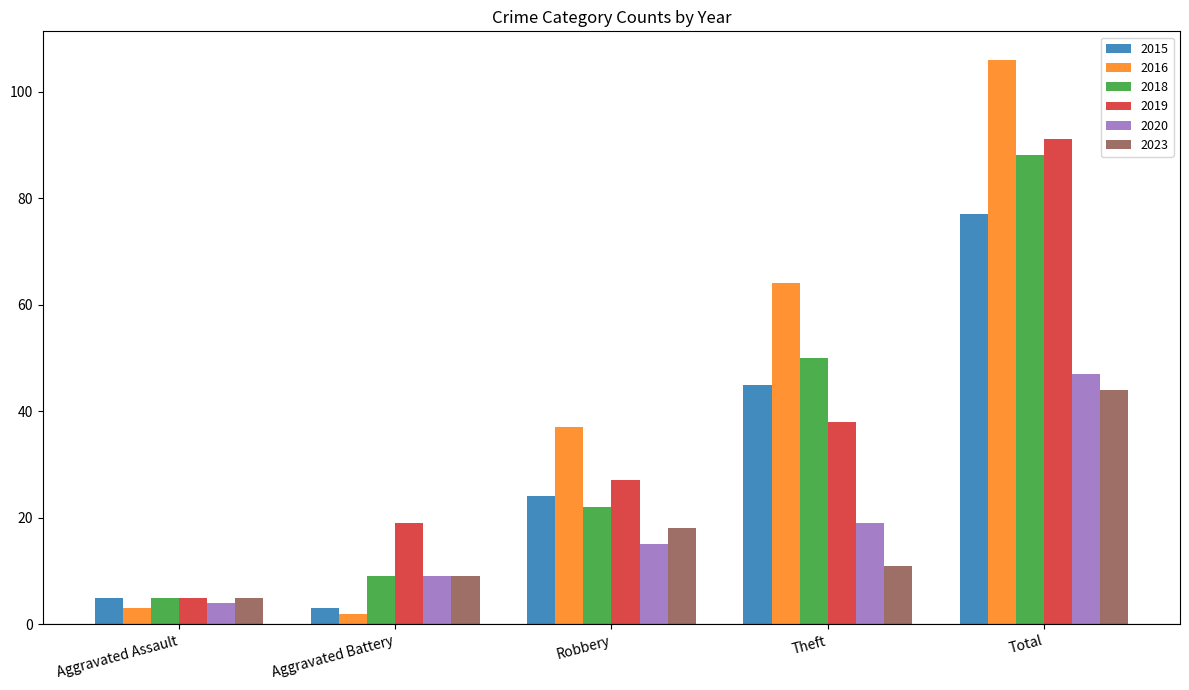

What is the average value of the 2016 series?

42